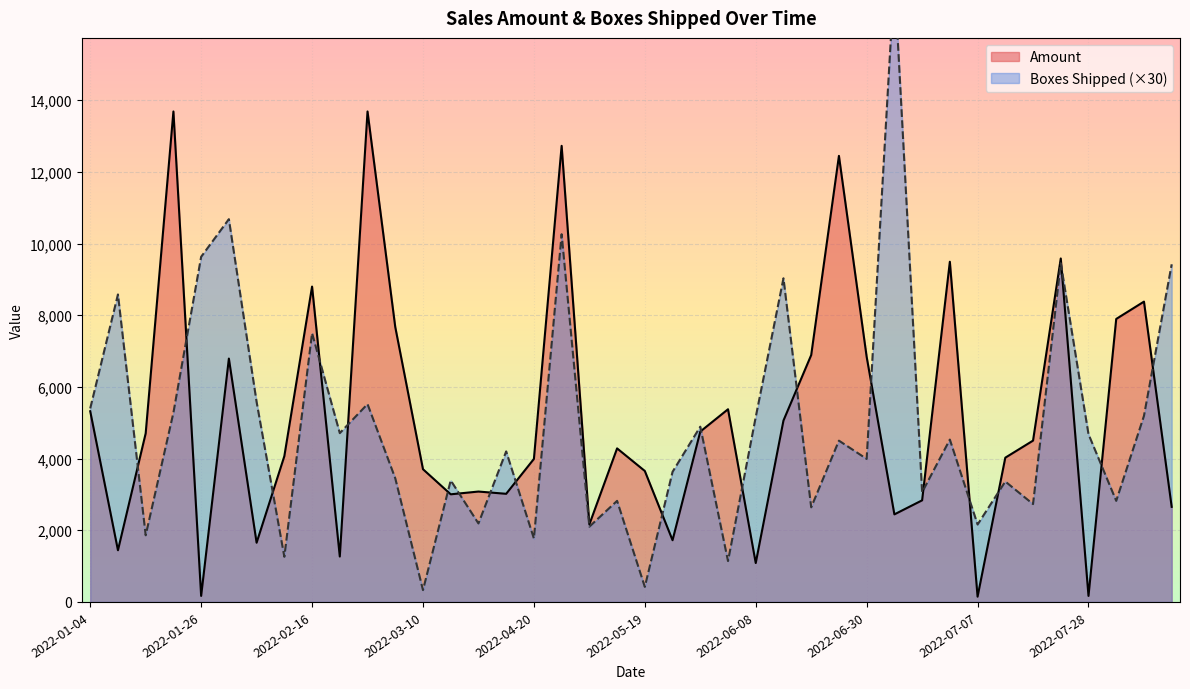

The Amount series shows 3080 at 2022-03-24. True or false?

True